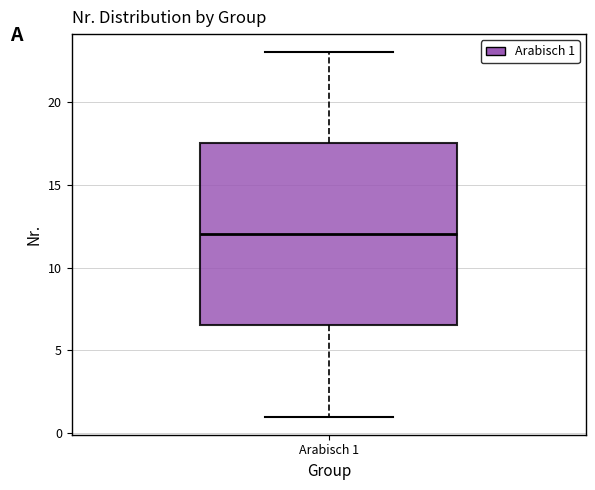

Read this box plot against the y-axis: the position of the median line, the range covered by the box, and the ends of both whiskers. The values are not printed on the chart, so give them approximately, as read against the axis.

median 12.0, box 6.5 to 17.5, whiskers 1.0 to 23.0